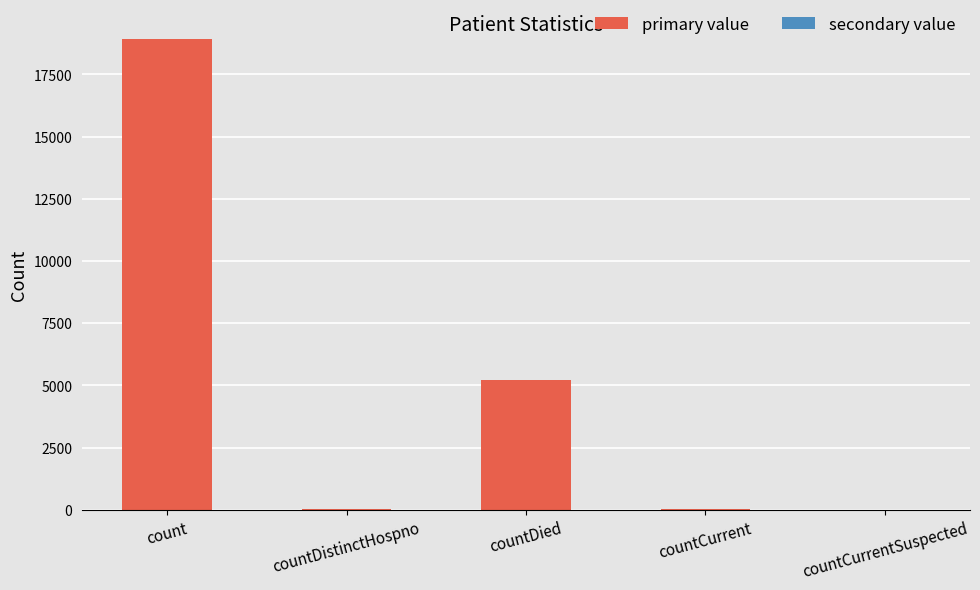

Which category has the highest value across all series?

count